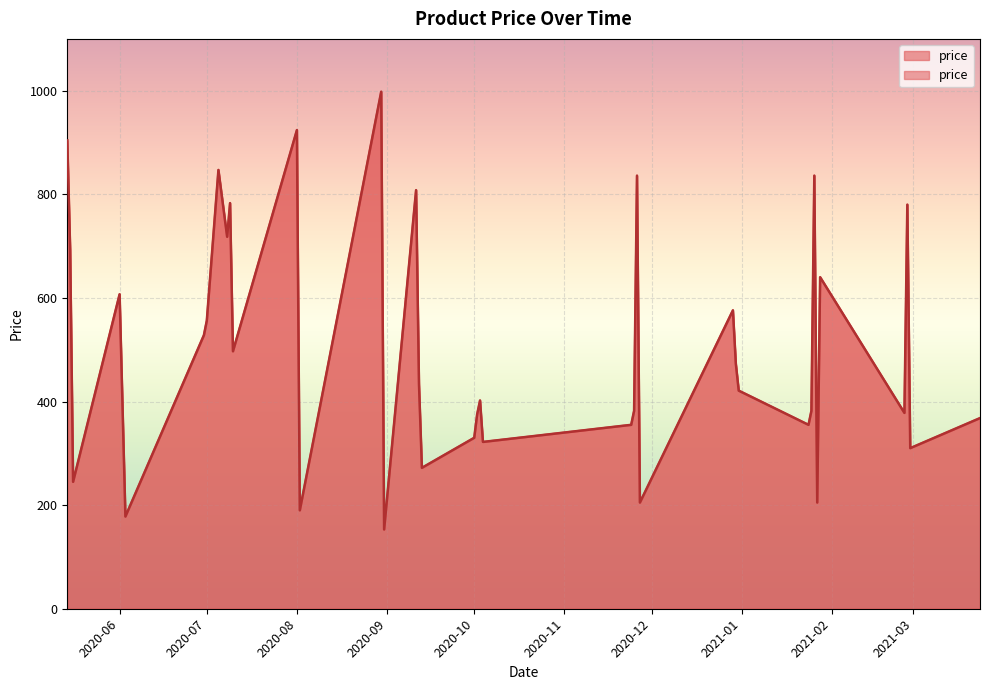

How many interior local peaks (higher than both neighbors) does the data have?

12